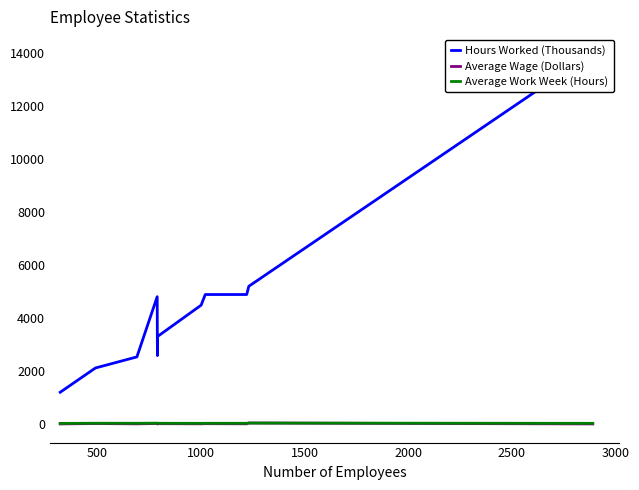

Is the value of Hours Worked (Thousands) at 3000 greater than the value of Average Wage (Dollars) at 500?

Yes